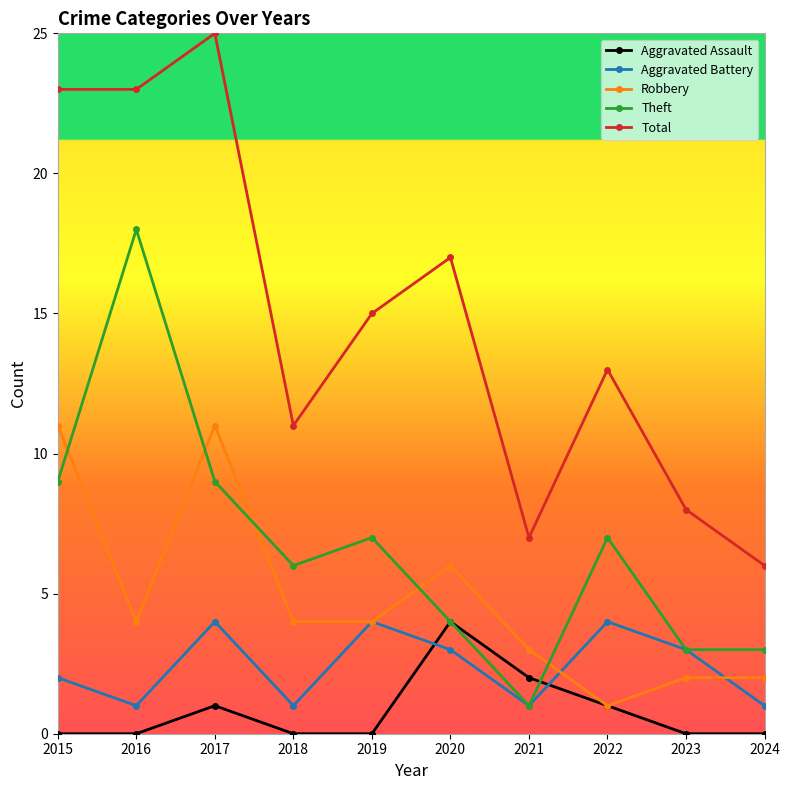

Where is Aggravated Battery nearest to the value 2?

2015